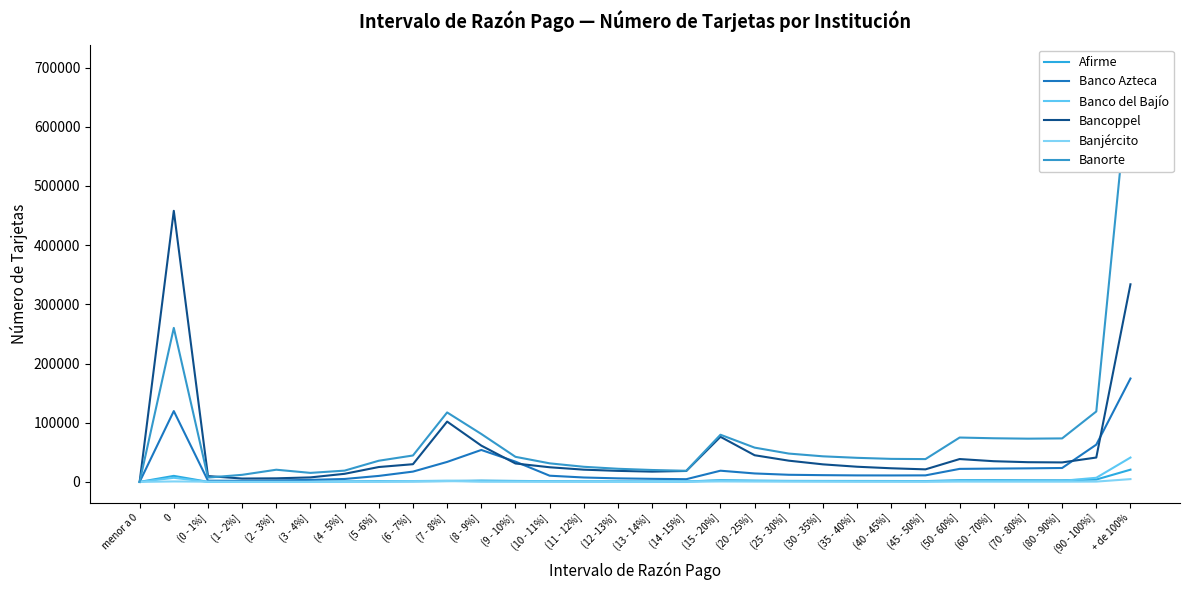

True or false: Banco del Bajío and Banorte cross at least once.

False